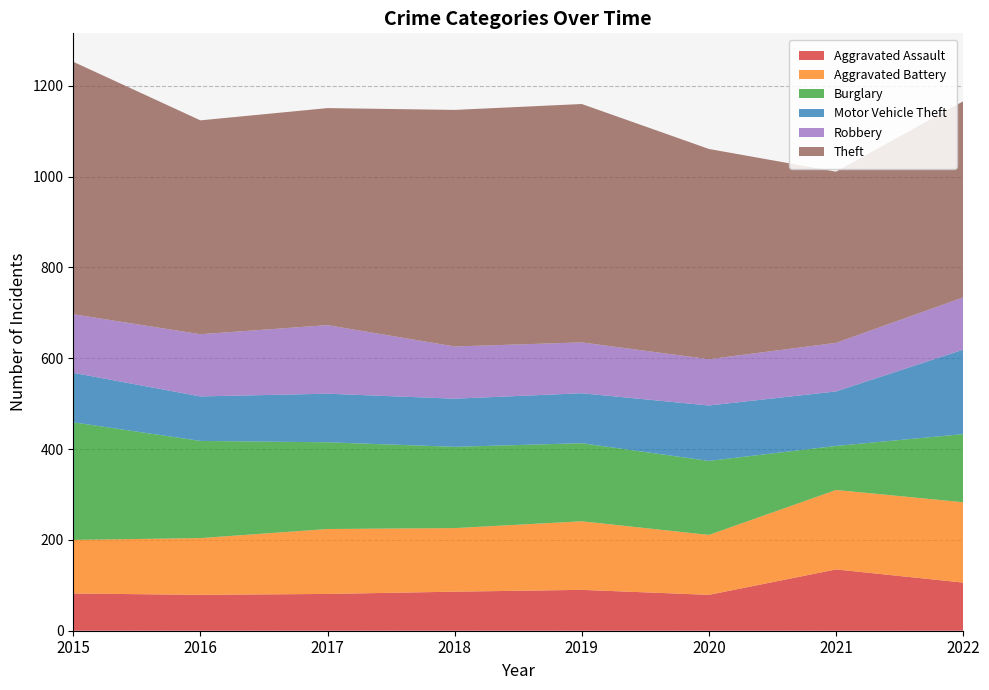

Reading left to right, list all the values displayed in this chart.

Aggravated Assault: 82	79	81	86	90	79	135	106
Aggravated Battery: 118	125	143	140	151	132	175	177
Burglary: 259	214	191	179	172	163	97	150
Motor Vehicle Theft: 109	98	107	106	110	122	120	186
Robbery: 129	137	151	115	112	102	107	115
Theft: 556	471	478	521	525	463	377	432